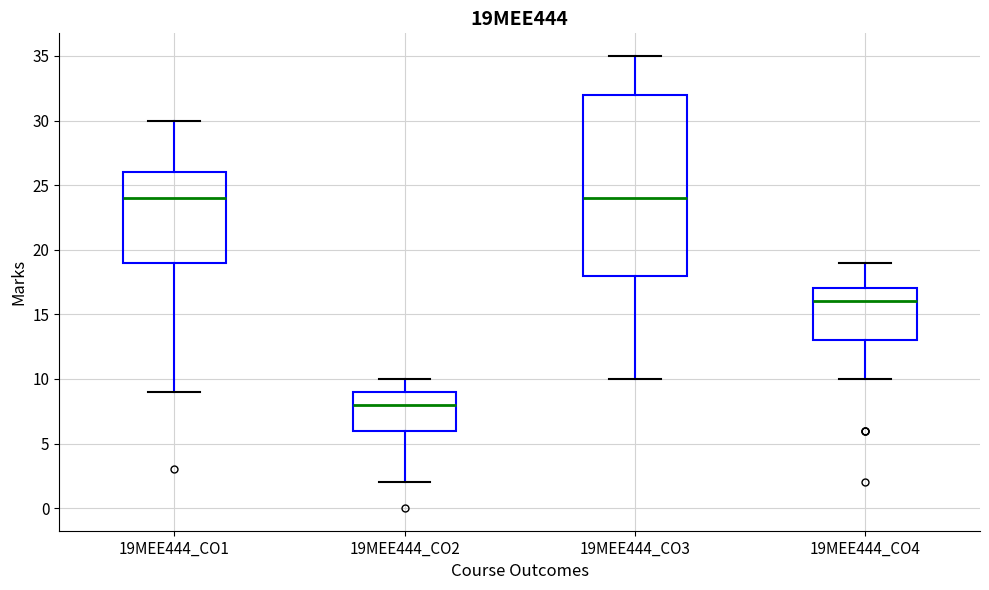

Reading left to right, transcribe this box plot: for each box, give where its median line is, the range the box spans, and where its two whiskers end, as read against the y-axis. The values are not printed on the chart, so give them approximately, as read against the axis.

19MEE444_CO1: median 24, box 19 to 26, whiskers 9 to 30
19MEE444_CO2: median 8, box 6 to 9, whiskers 2 to 10
19MEE444_CO3: median 24, box 18 to 32, whiskers 10 to 35
19MEE444_CO4: median 16, box 13 to 17, whiskers 10 to 19